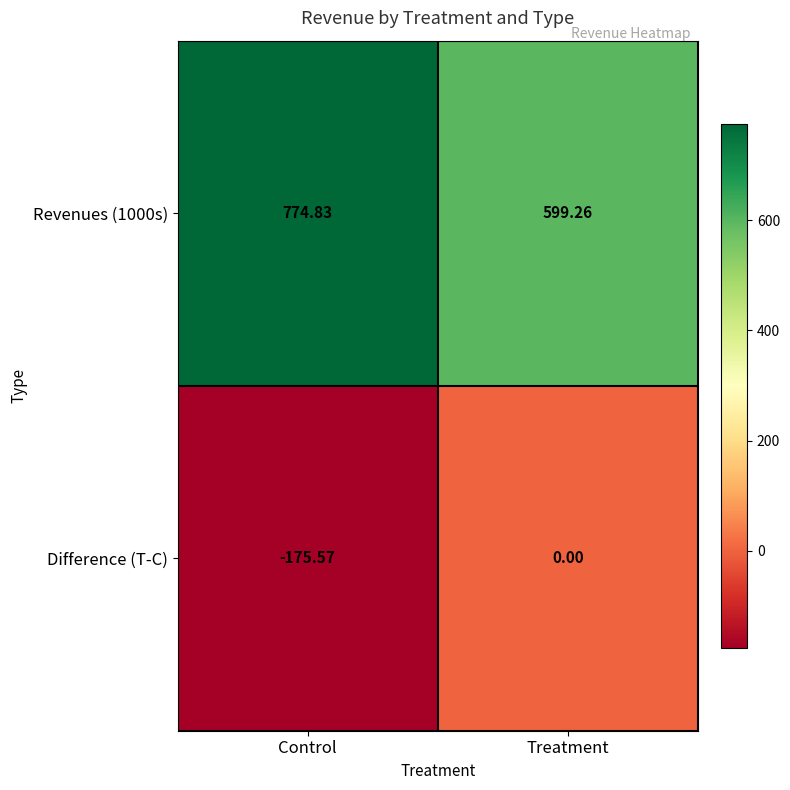

List the labels in order of Difference (T-C) value, smallest first.

Control, Treatment